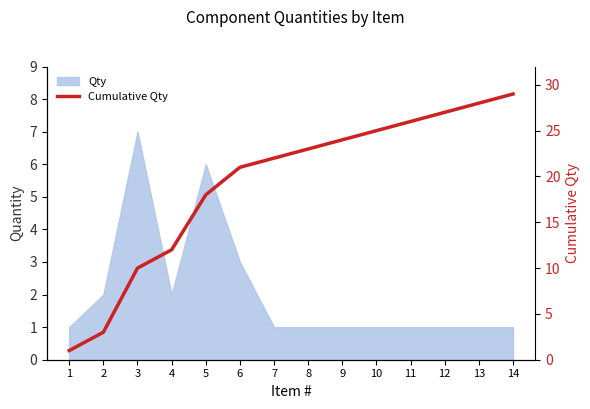

What is the average value?

19